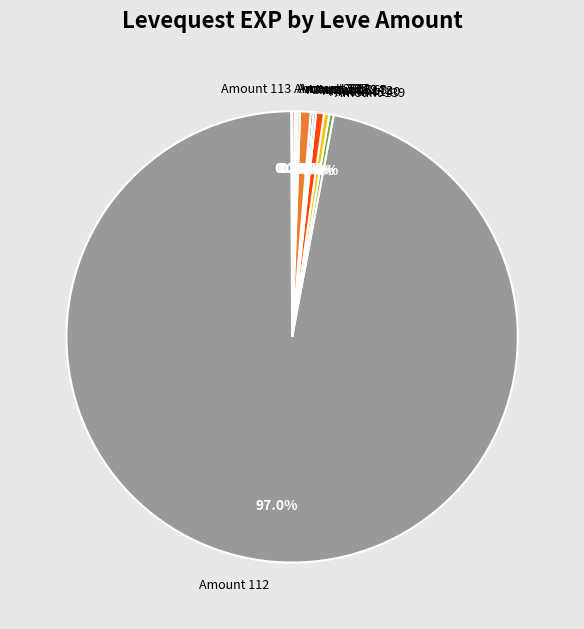

What is the majority slice?

Amount 112